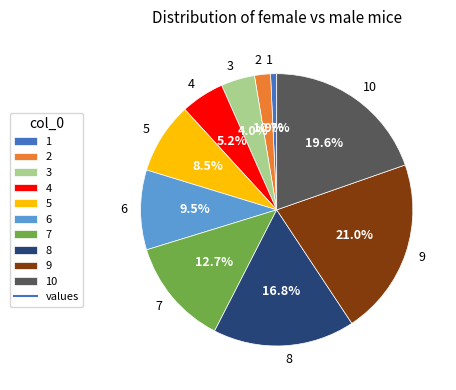

Which has a higher value, 3 or 9?

9